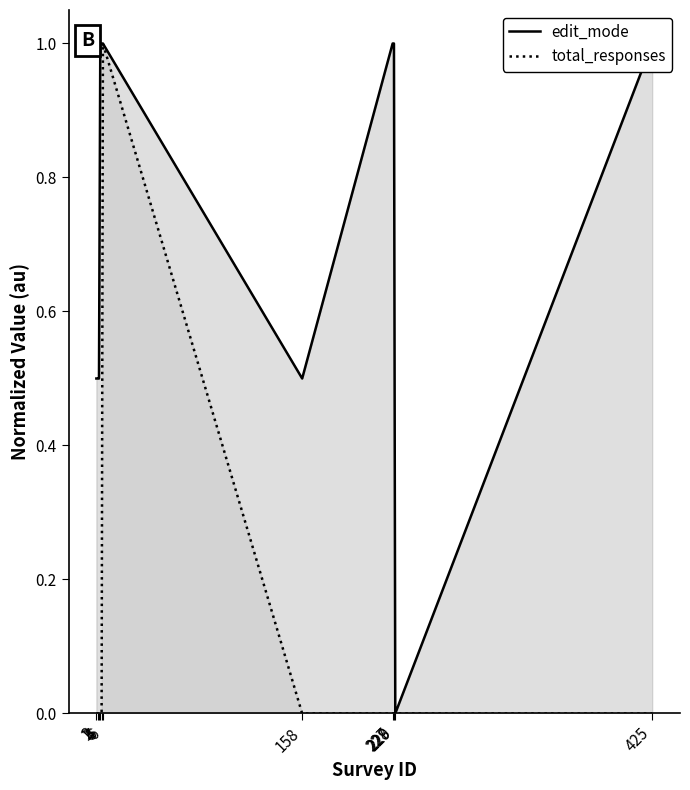

What is the value of the edit_mode point at the 4th from the left?

1.0